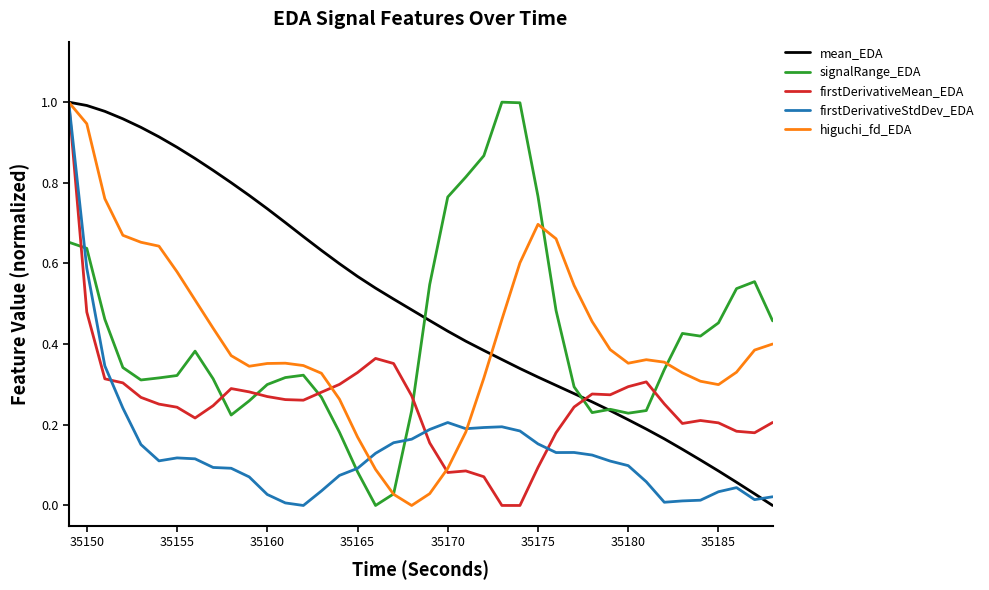

How many intersections are there between firstDerivativeMean_EDA and signalRange_EDA?

7